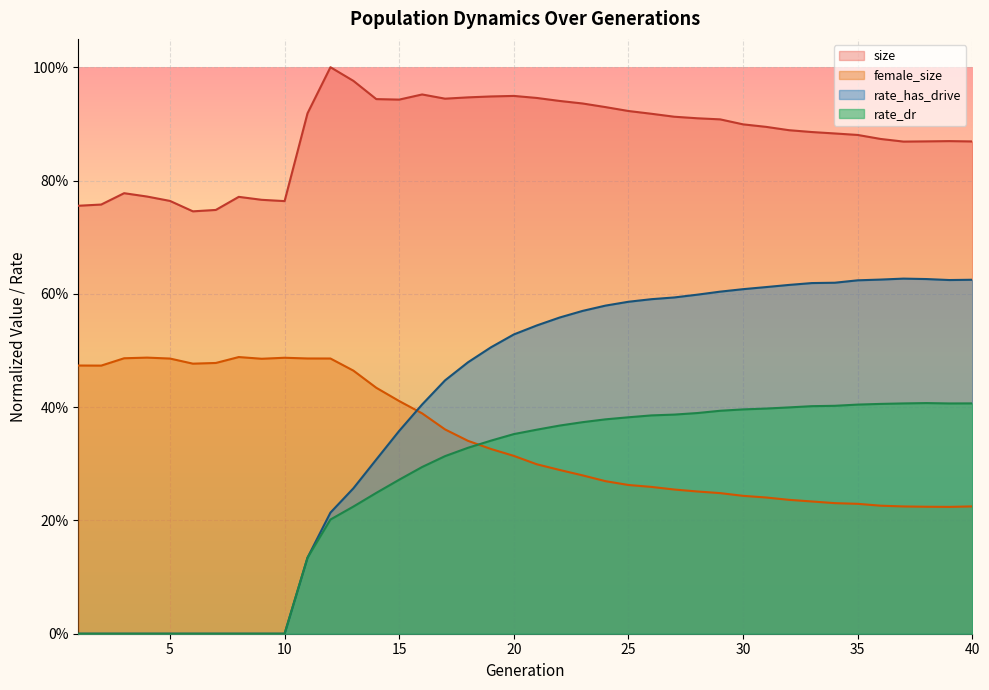

Which series has the largest total across all categories?

size